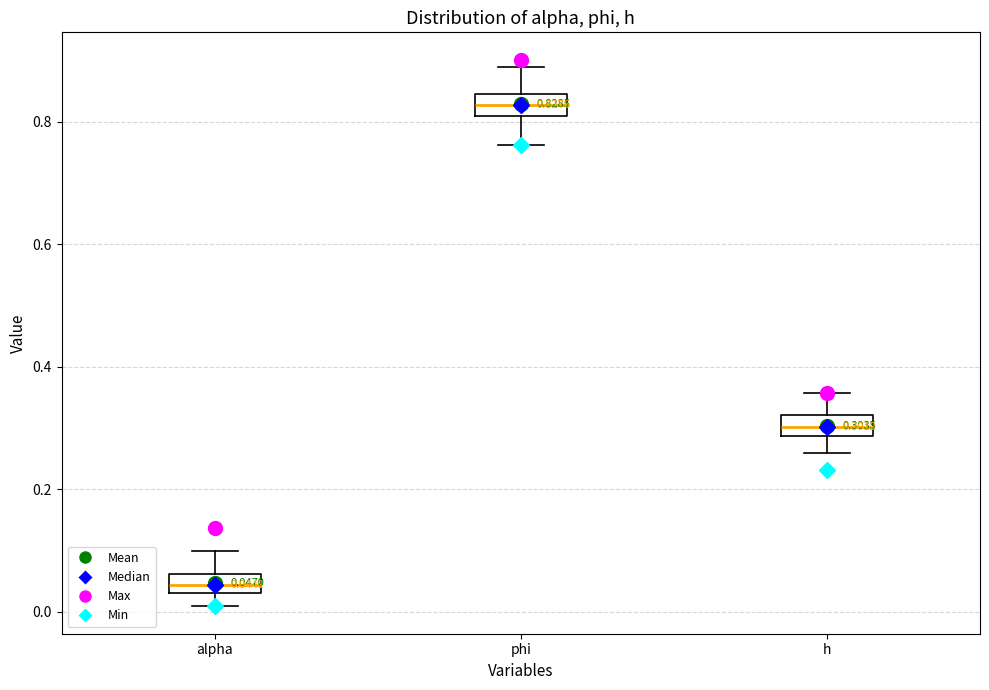

Which box has the highest median line?

phi